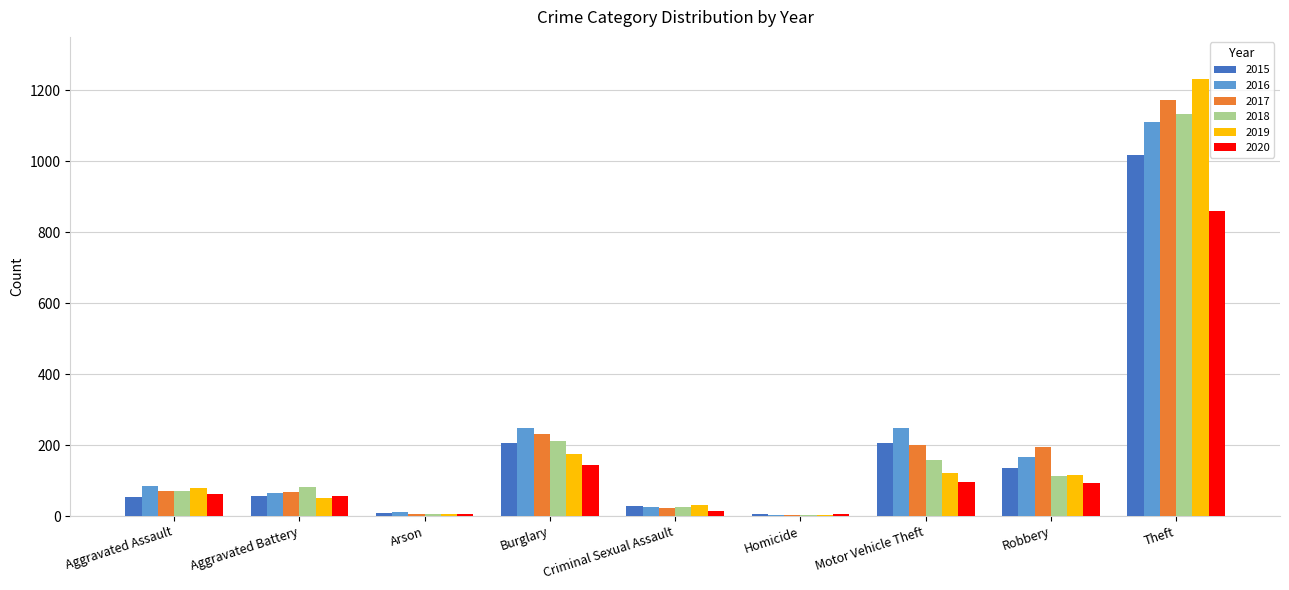

What value does the 2017 series have at Theft?

1171